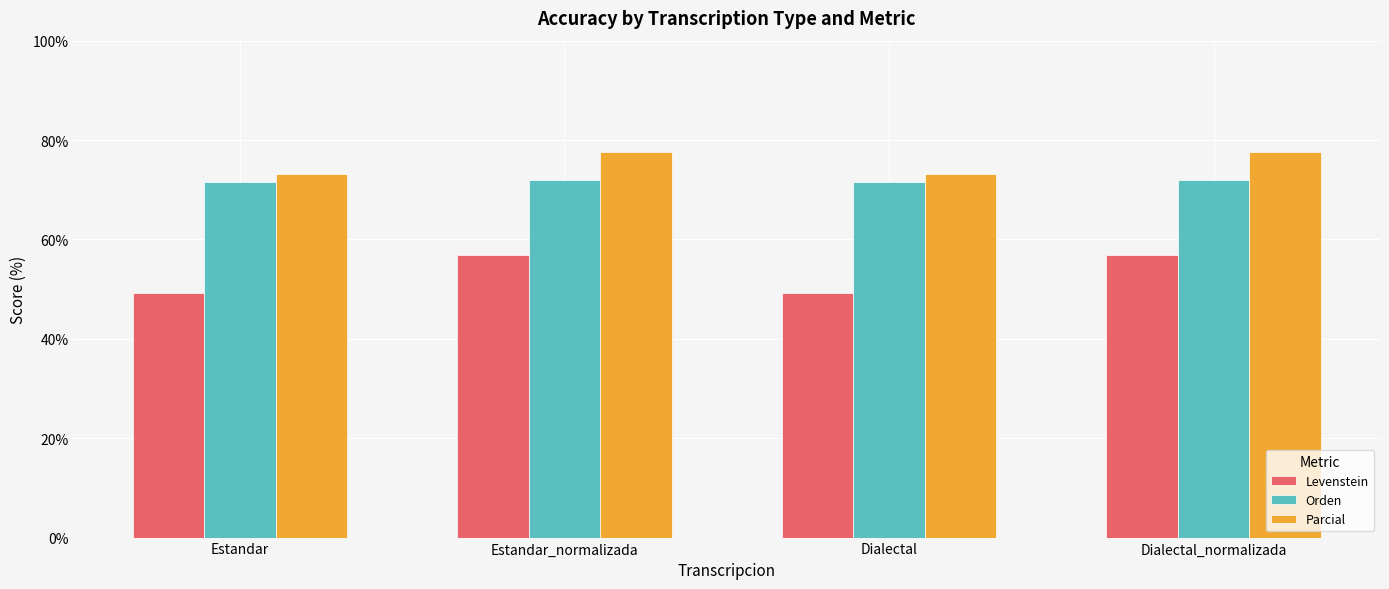

Rank the series at Estandar_normalizada from lowest to highest value.

Levenstein, Orden, Parcial